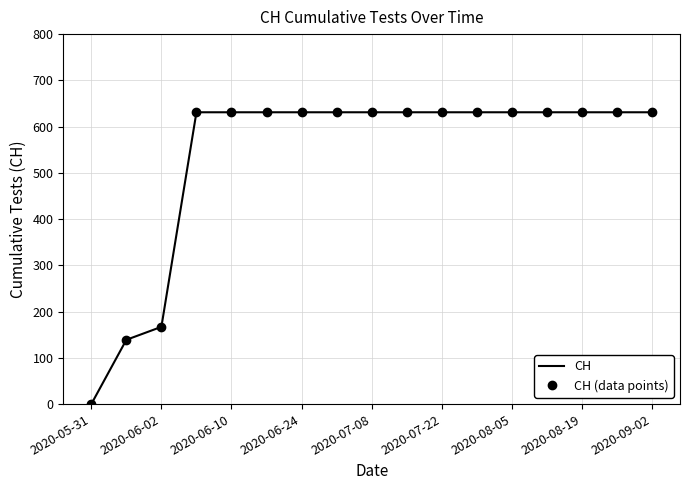

What are all the series names shown in the legend?

CH, CH (data points)